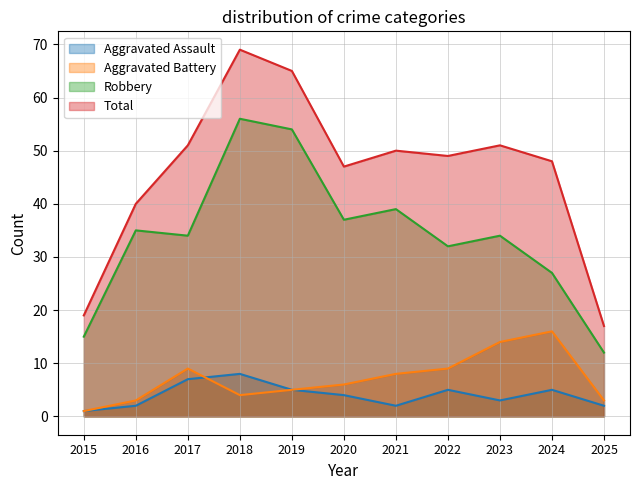

Which series has the largest total across all categories?

Total